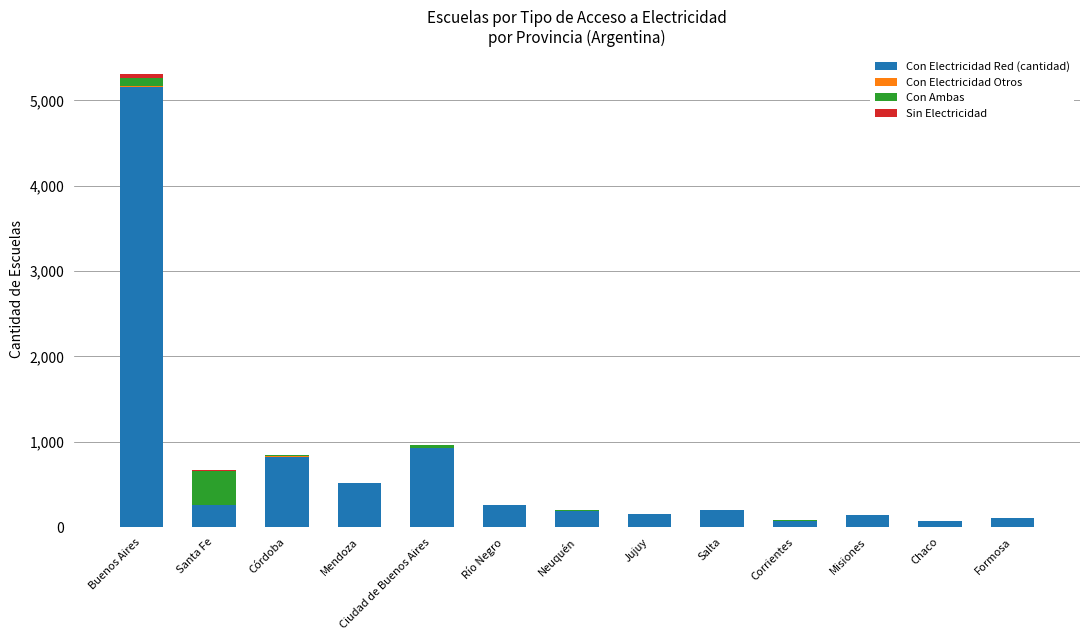

Are the bars grouped side by side (vs. stacked)?

No